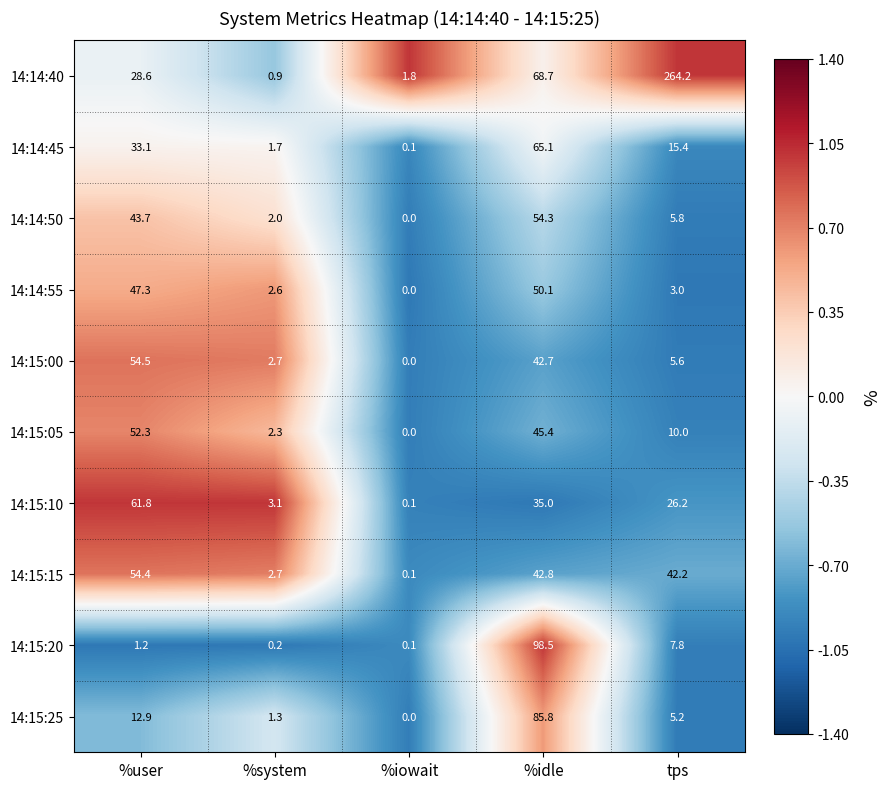

List the series in order of their peak value, highest first.

14:14:40, 14:15:20, 14:15:25, 14:14:45, 14:15:10, 14:15:00, 14:15:15, 14:14:50, 14:15:05, 14:14:55